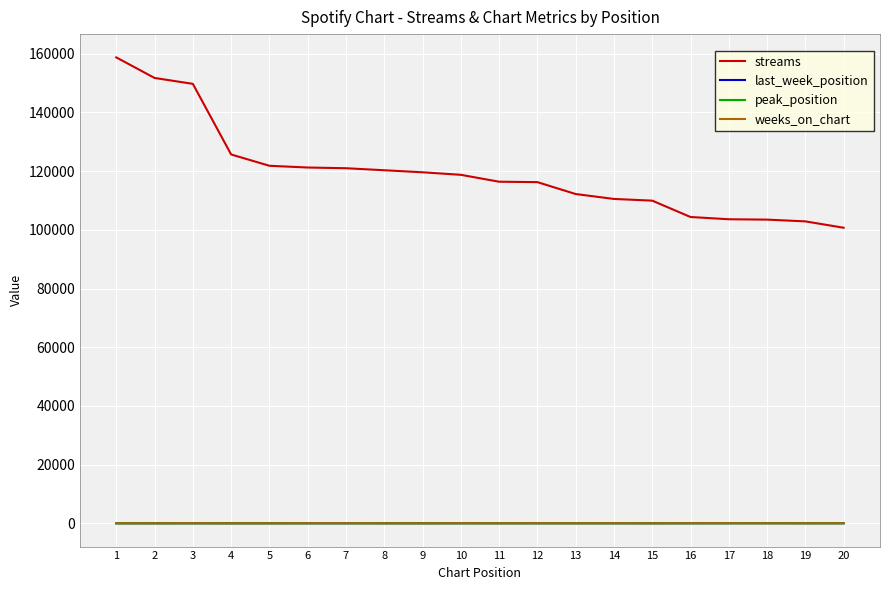

Which series has the largest range (max minus min)?

streams